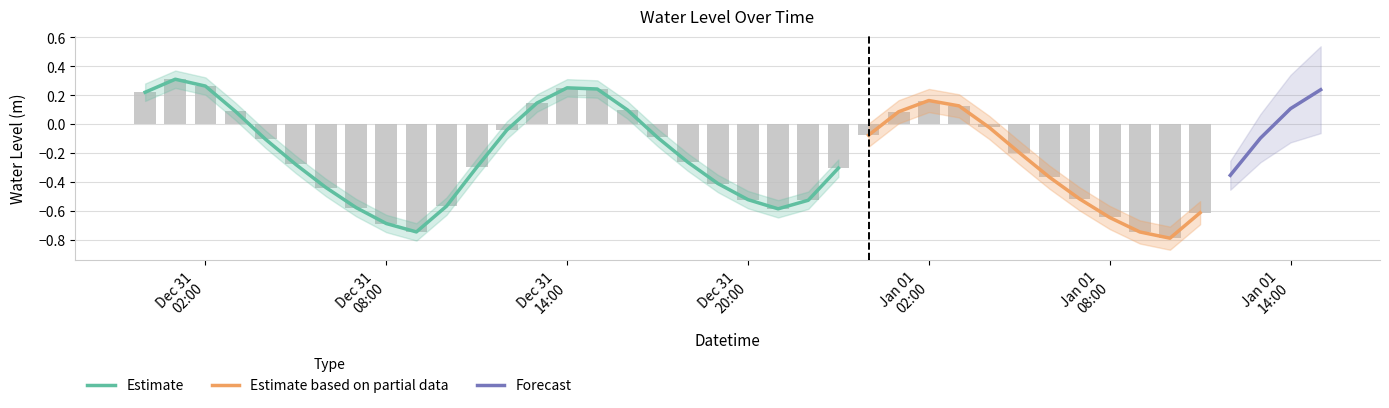

What is the sum of the values at 2022-12-31 01:00 and 2023-01-01 05:00?

0.1